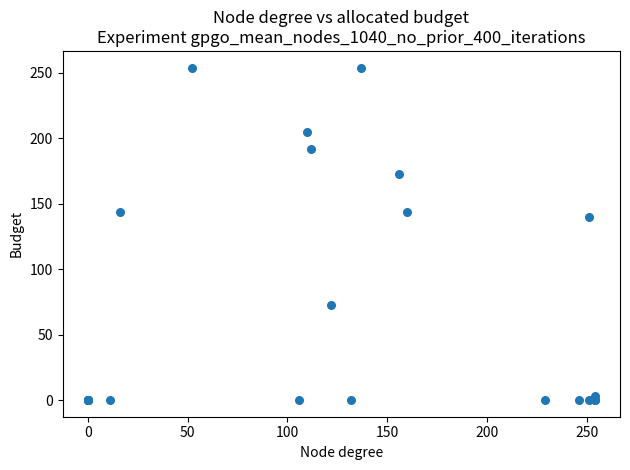

What Y value in the scatter plot is closest to 127?

140